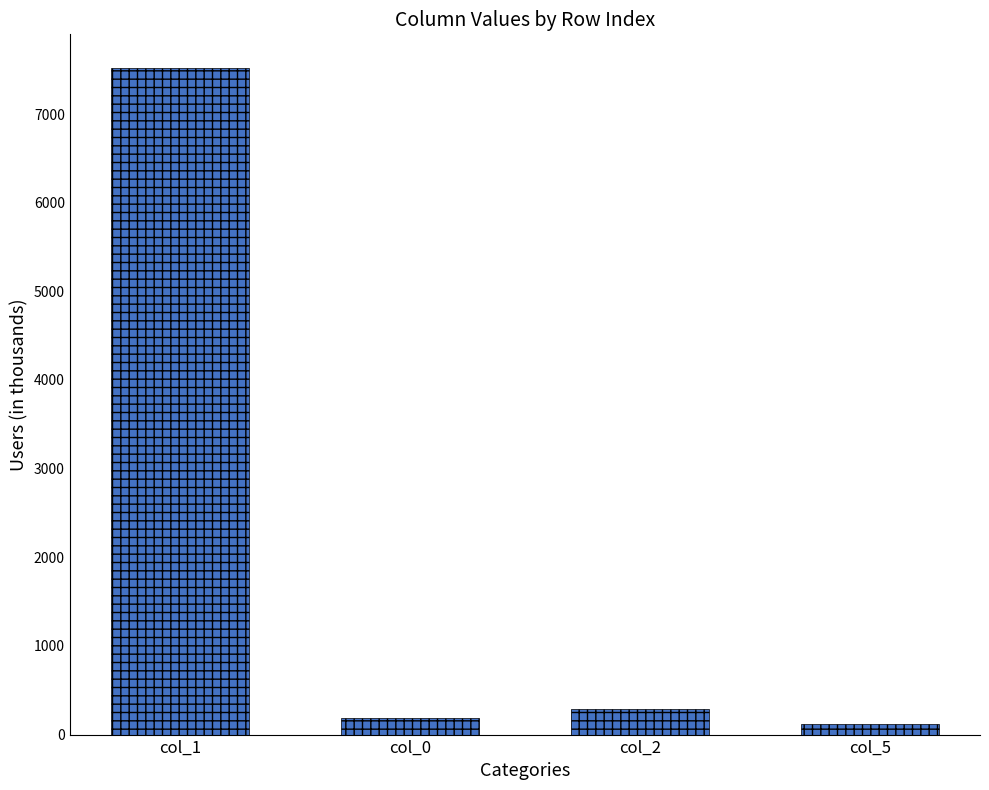

The chart shows a value of 13019 at col_1. True or false?

False